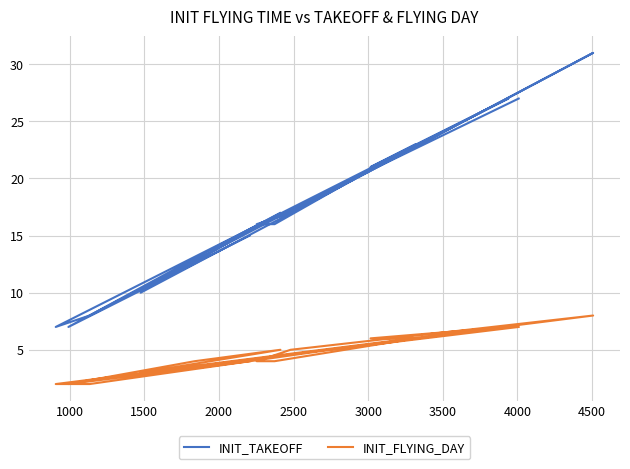

Between 1500 and 4000, which series saw the biggest shift?

INIT_TAKEOFF